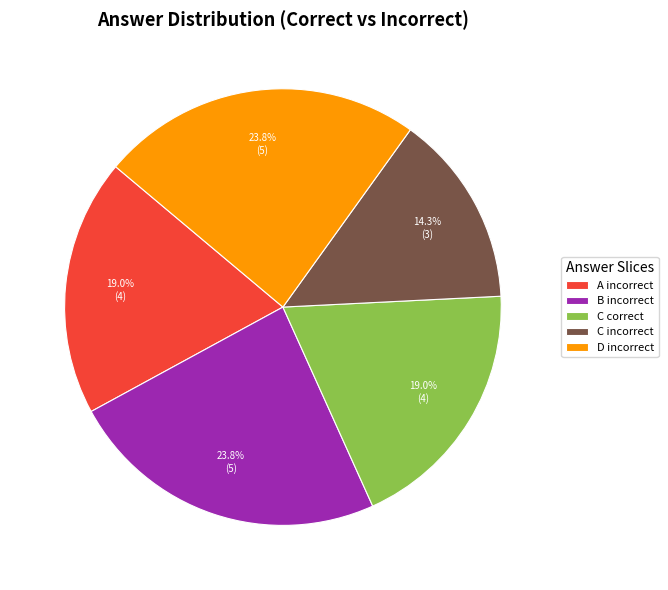

What percentage is NOT represented by C correct?

81.0%